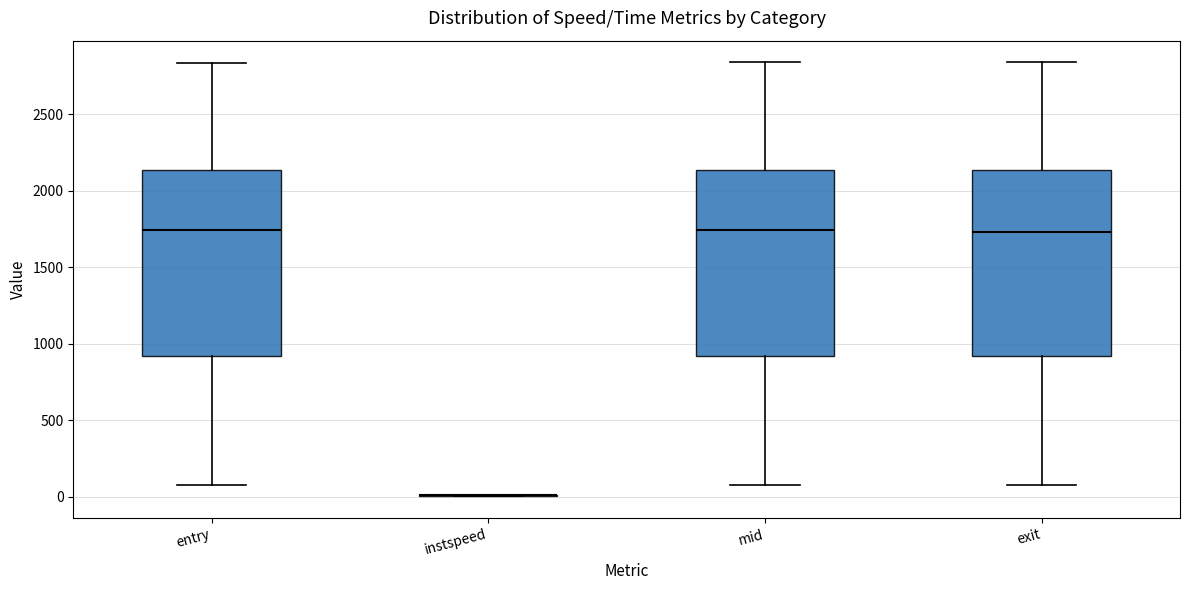

Reading left to right, read every box against the y-axis: the position of its median line, the range the box covers, and the ends of its whiskers. The values are not printed on the chart, so give them approximately, as read against the axis.

entry: median 1750, box 900 to 2150, whiskers 100 to 2850
instspeed: box collapsed to a line at 0, whiskers 0 to 0
mid: median 1750, box 900 to 2150, whiskers 100 to 2850
exit: median 1750, box 900 to 2150, whiskers 100 to 2850